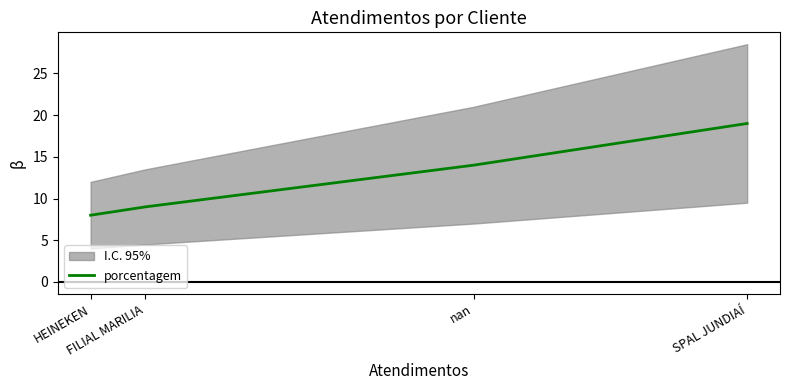

Which label corresponds to the largest value in the chart?

SPAL JUNDIAÍ